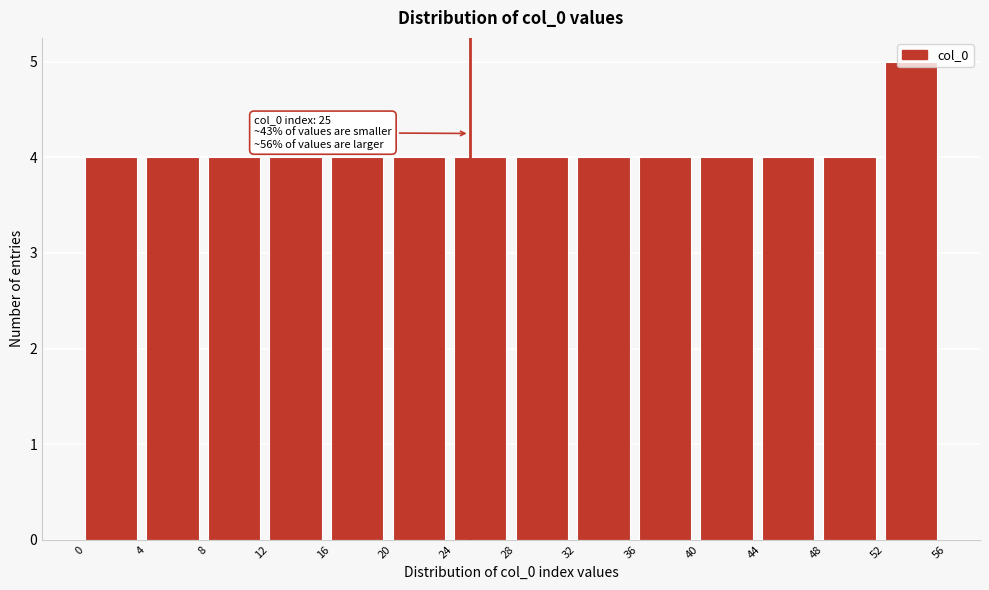

Which range on the x-axis has the tallest bar?

52 to 56